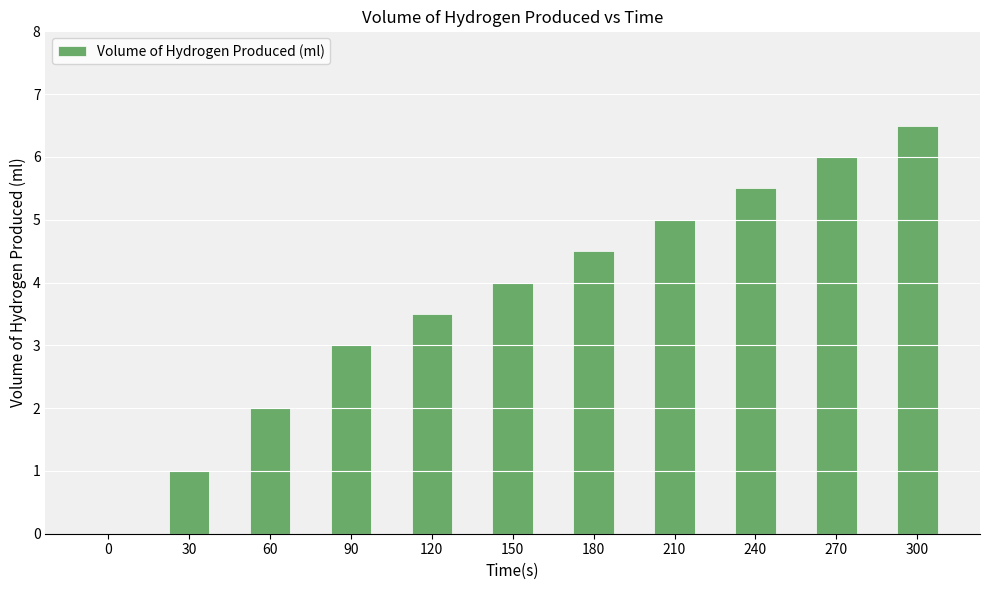

Reading left to right, transcribe all the data shown in this chart.

0.0	1.0	2.0	3.0	3.5	4.0	4.5	5.0	5.5	6.0	6.5